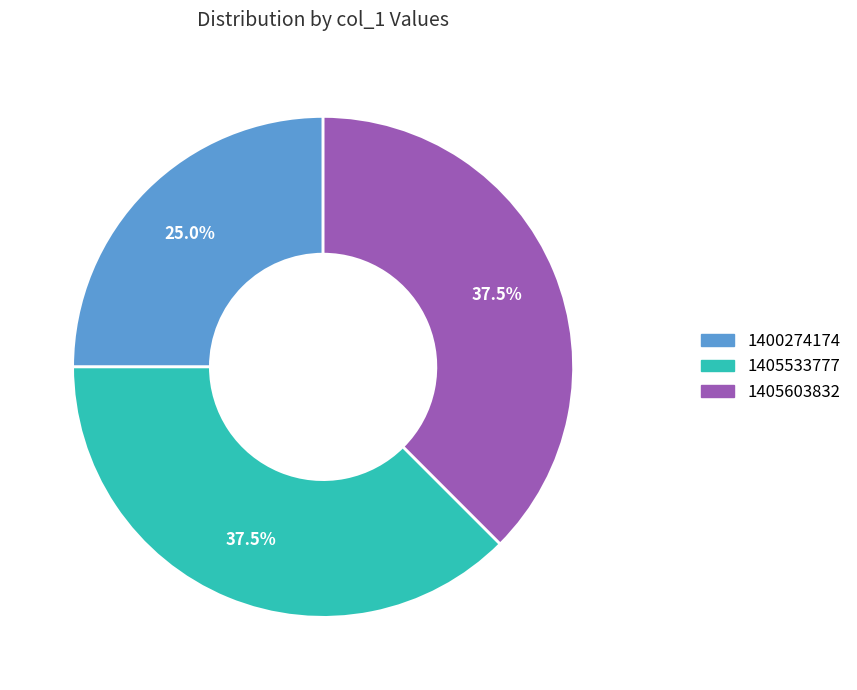

To the nearest percent, what is the combined percentage of 1405603832 and 1405533777?

75%